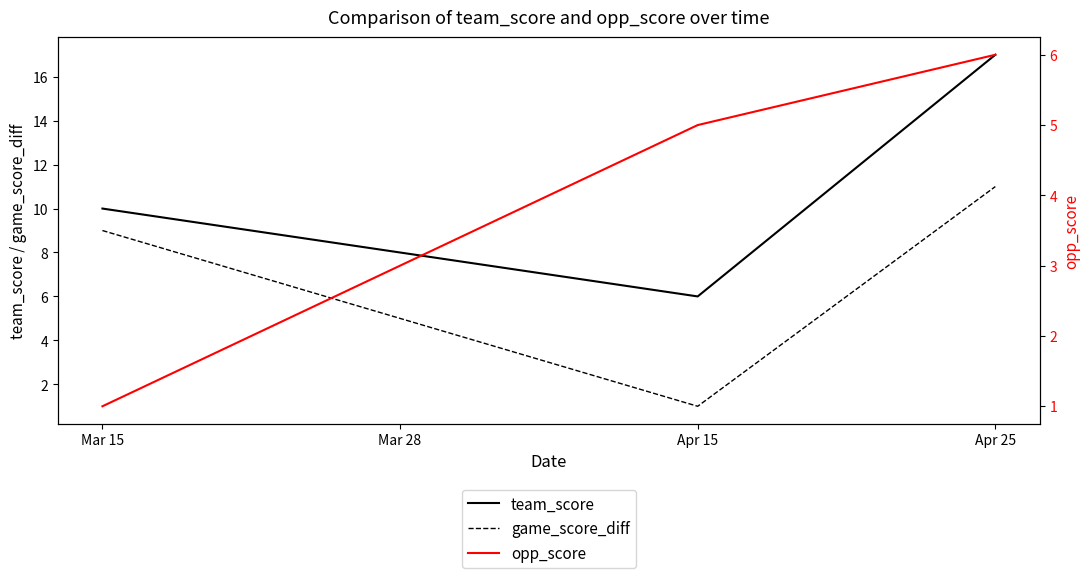

Is the value of opp_score at Apr 25 greater than the value of game_score_diff at Mar 15?

No